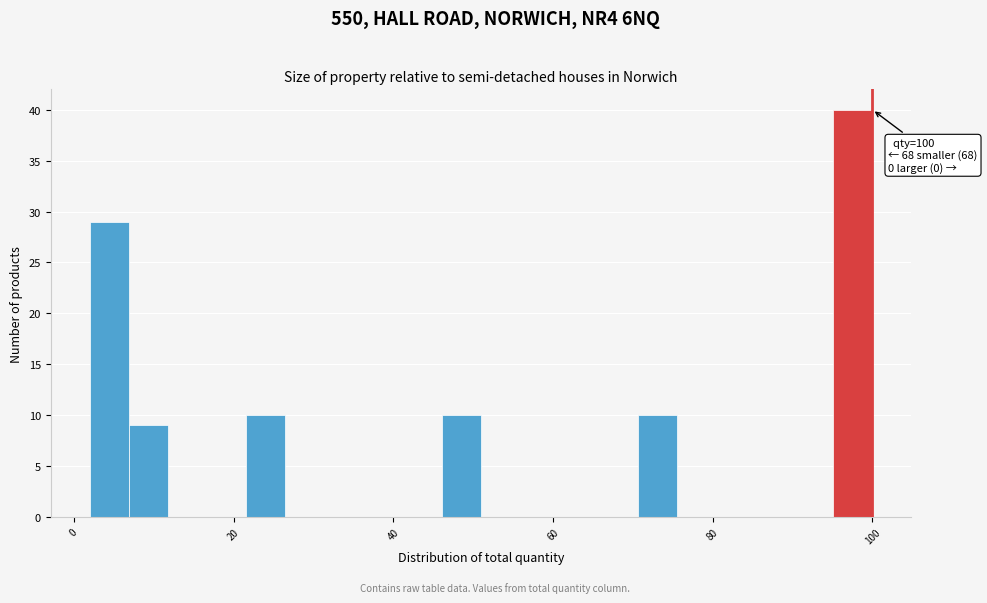

Read against the x-axis, roughly where is the centre of the tallest bar?

98